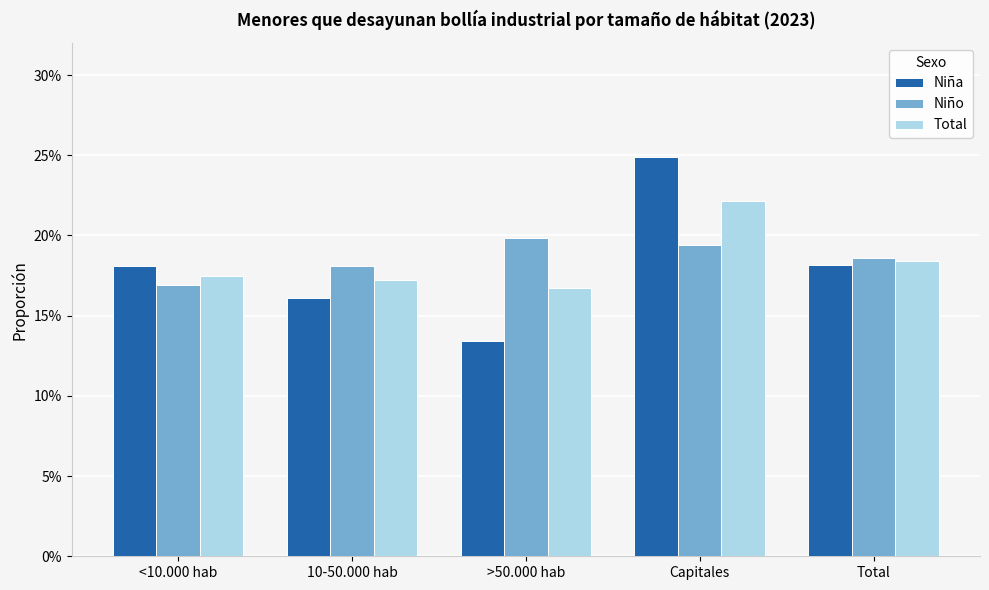

Between Capitales and Total, which series saw the biggest shift?

Niña